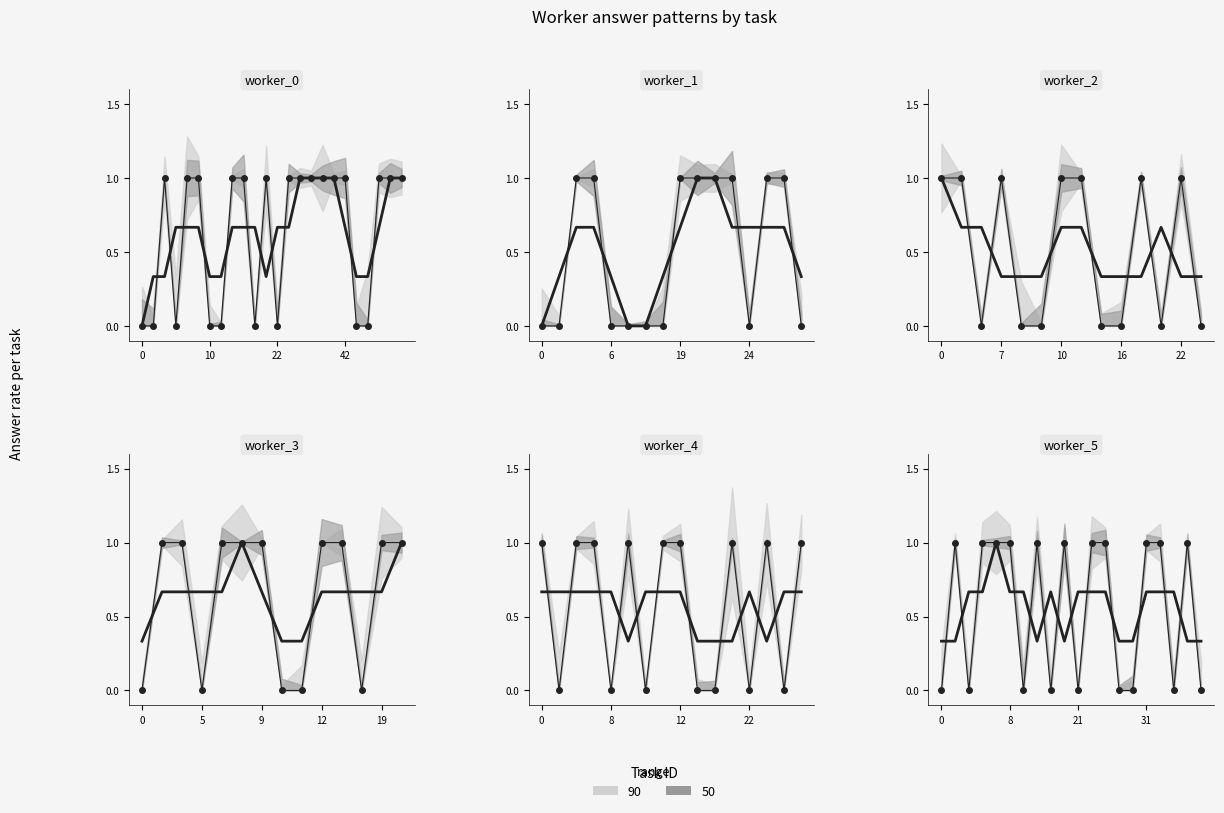

What is the difference between the maximum and second lowest values in the trend series?

0.7